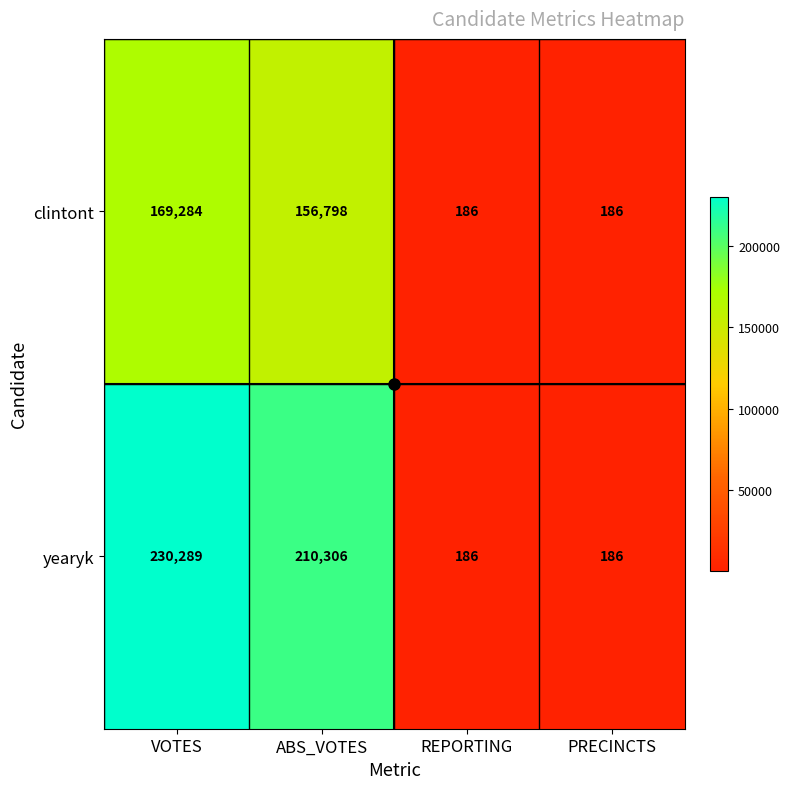

Which series has the largest range (max minus min)?

yearyk